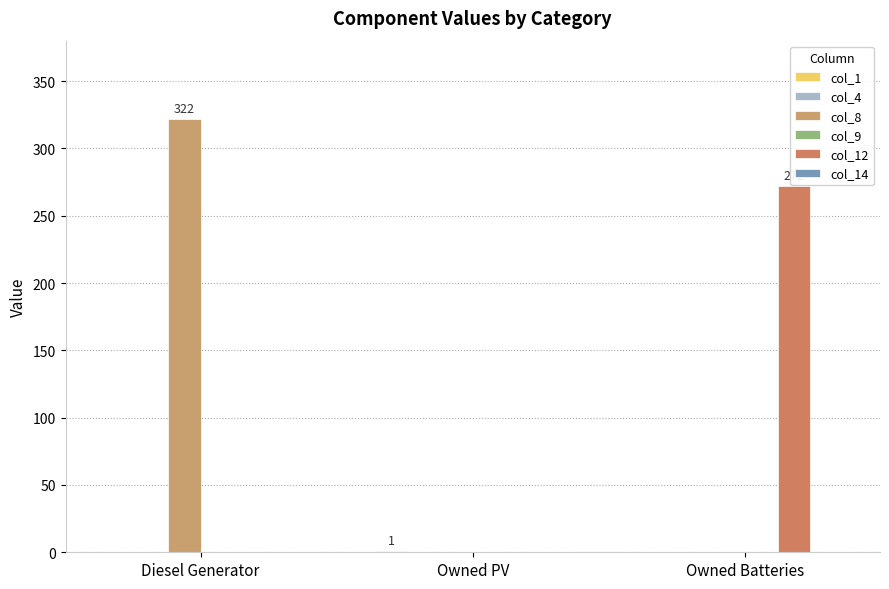

What is the label of the 1st bar from the right?

Owned Batteries